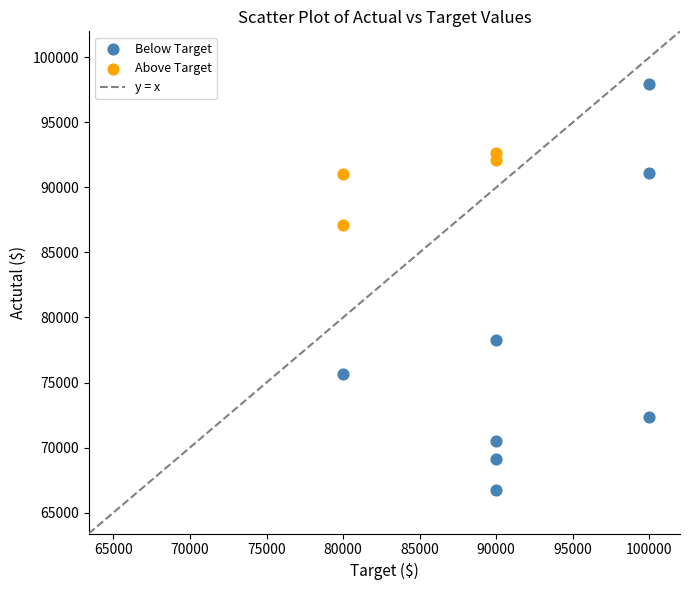

Which series reaches the maximum Y coordinate?

Below Target